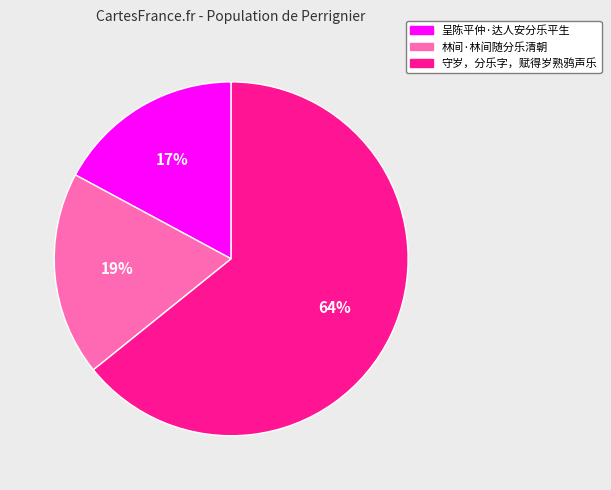

Is it true that 守岁，分乐字，赋得岁熟鸦声乐 is 64% of the pie?

True